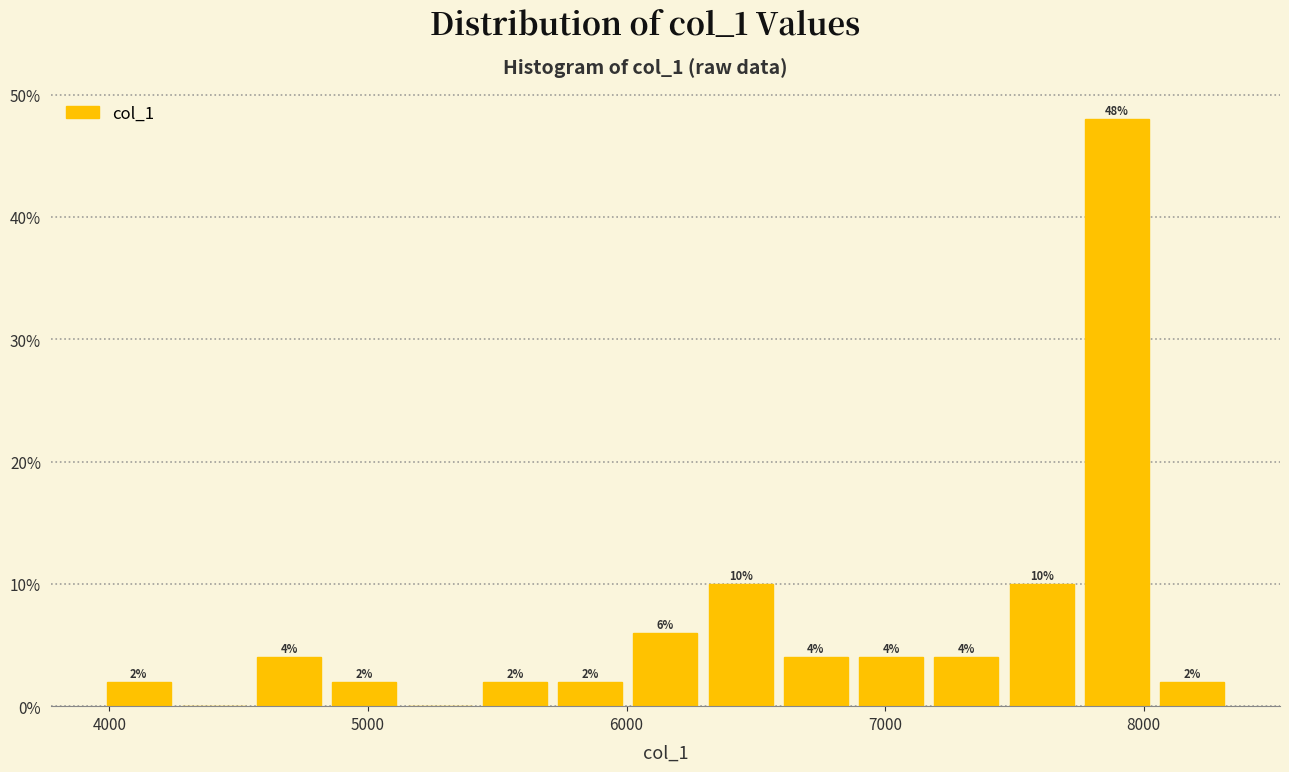

Around what value on the x-axis is the tallest bar? Give the approximate position of its centre, as read against the axis.

7900